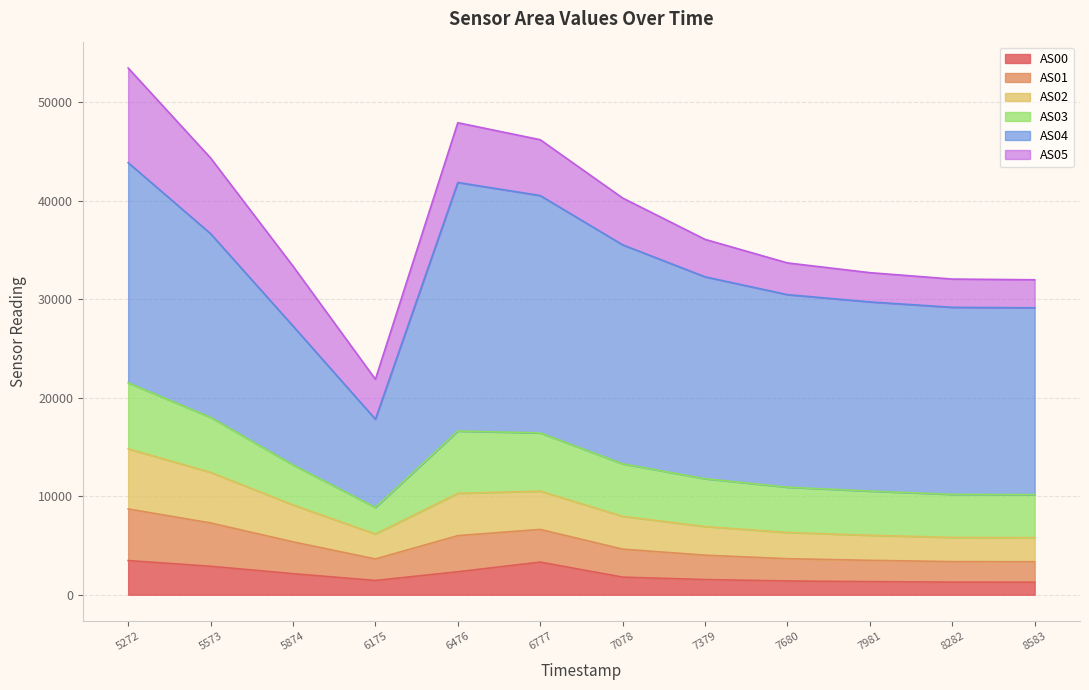

In AS02, how many points are higher than both neighbors (excluding endpoints)?

1